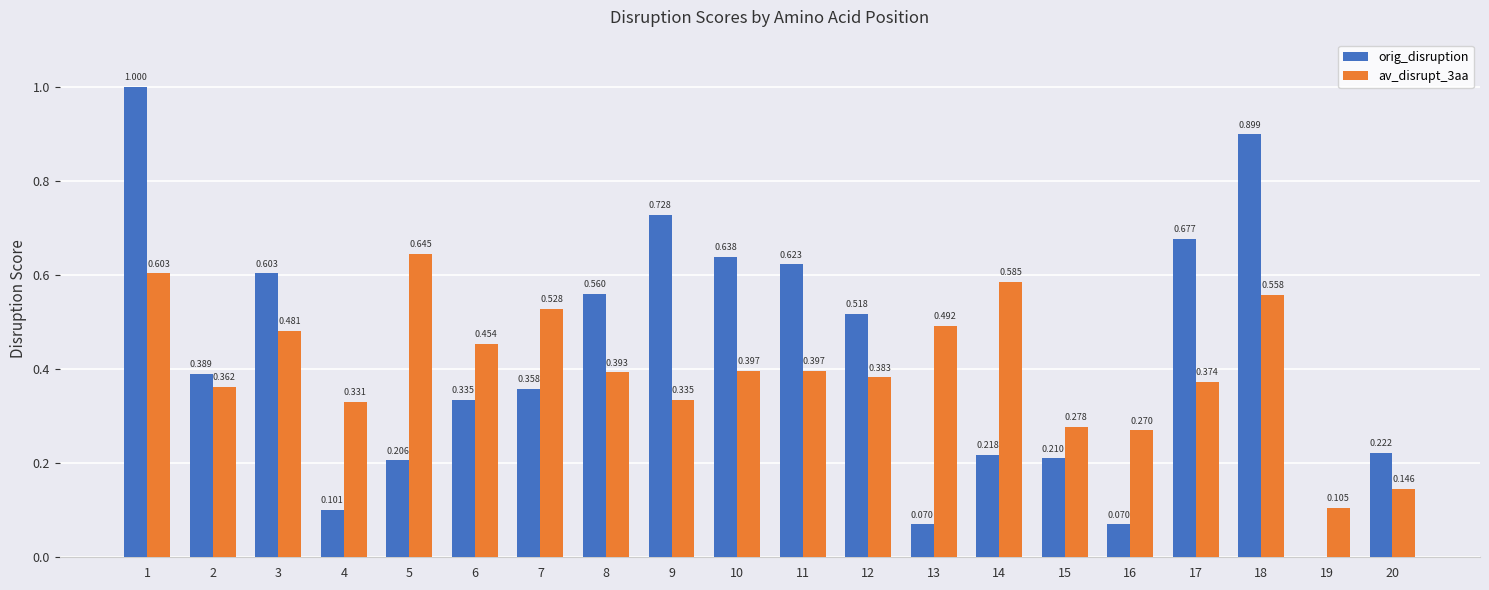

What are all the series names shown in the legend?

orig_disruption, av_disrupt_3aa